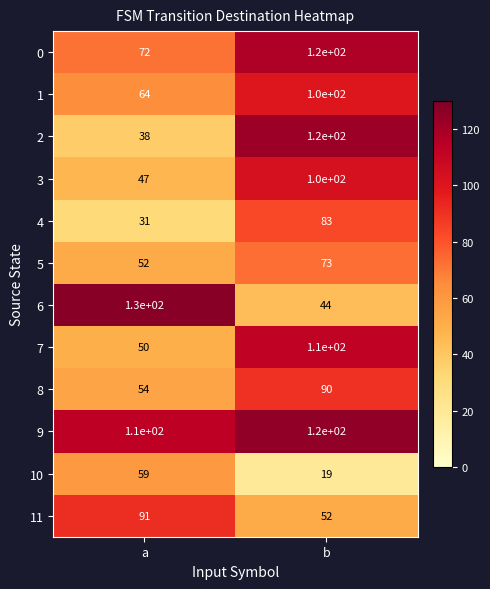

What is the approximate value of 4 at b?

83